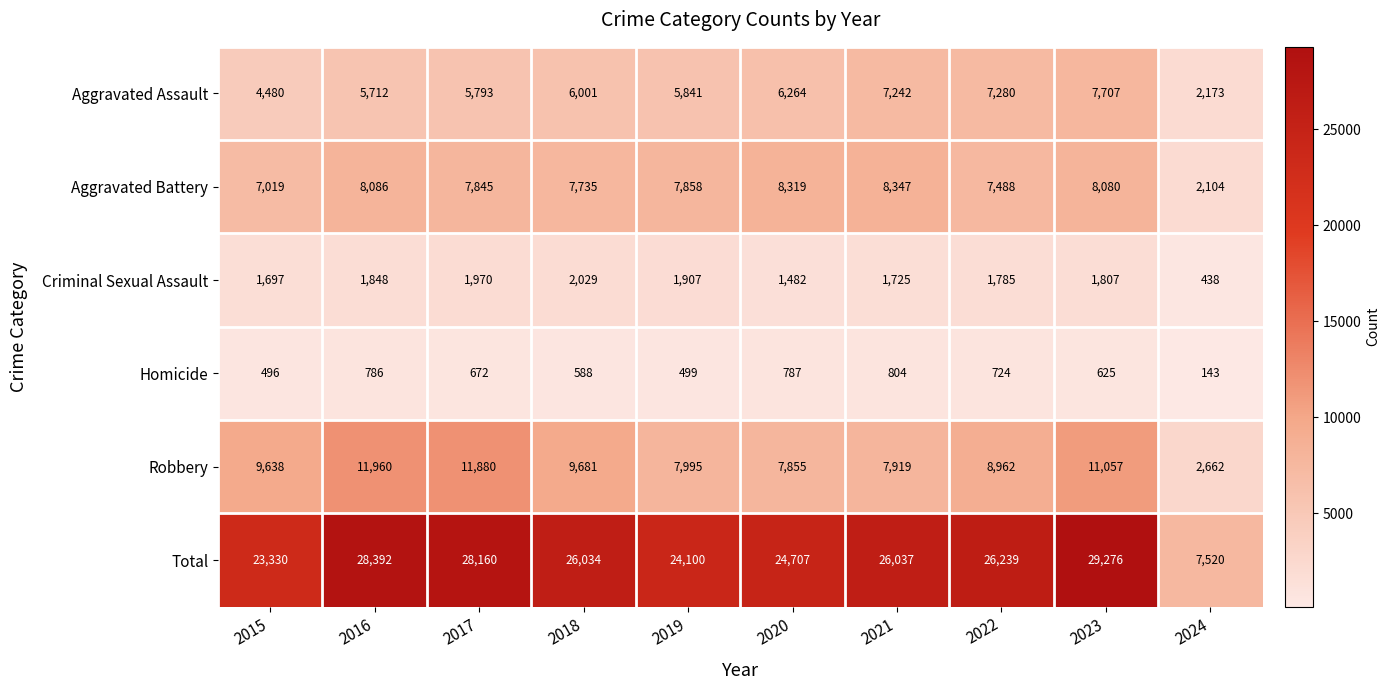

Is it true that Aggravated Battery equals 2104 at 2024?

True